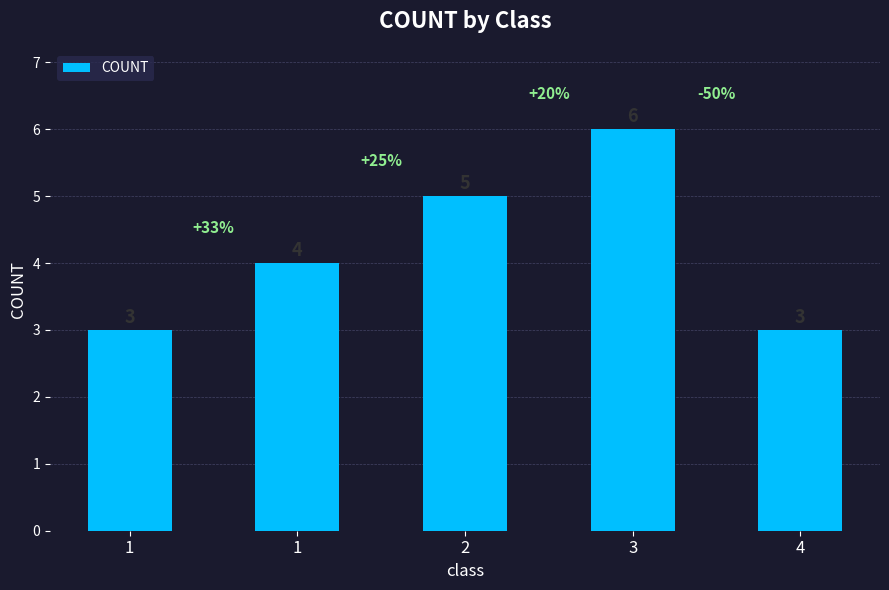

Where does the data first go above 4?

2